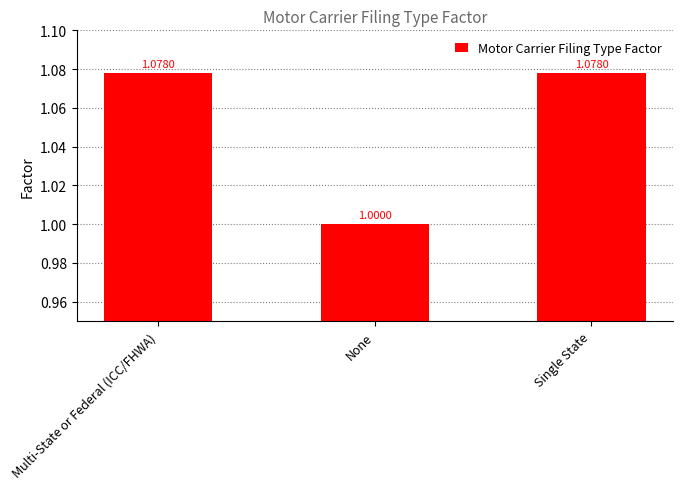

What is the sum of the values at Multi-State or Federal (ICC/FHWA) and None?

2.1